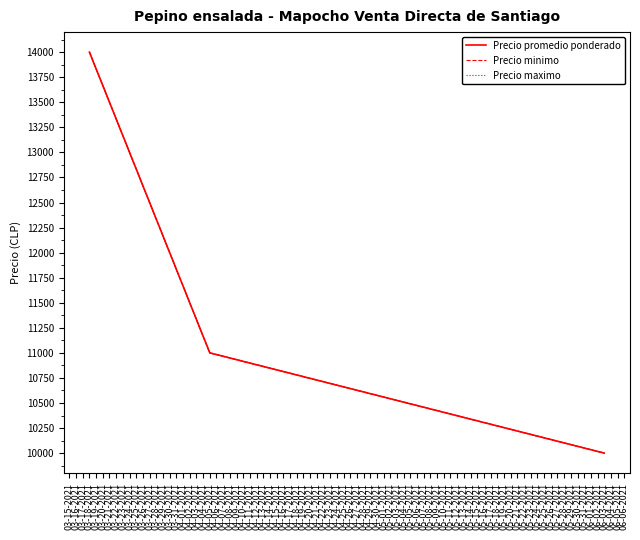

What is the average value of the Precio maximo series?

11667